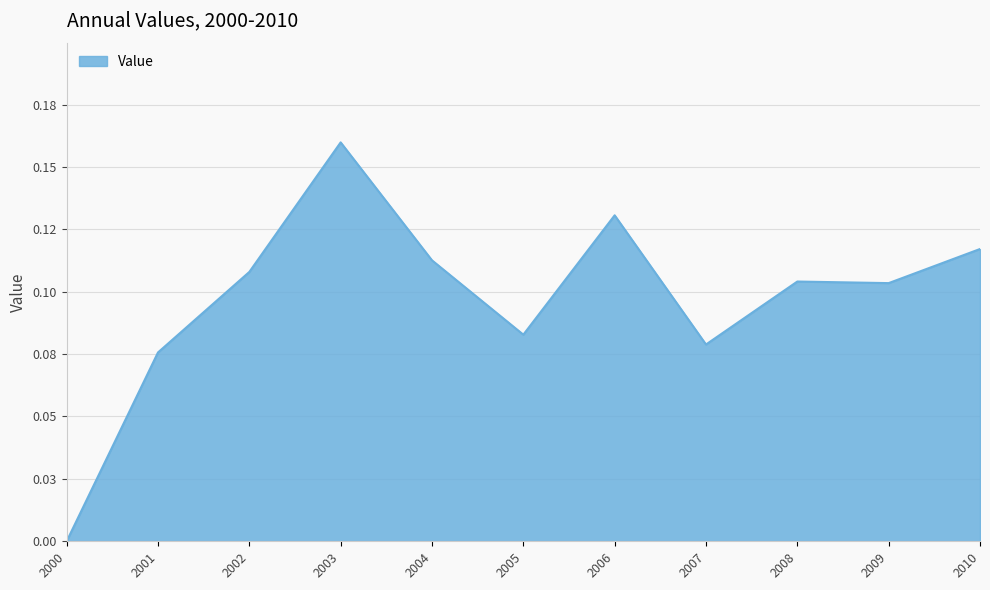

Reading left to right, what are all the values shown in this chart?

2000=0.0	2001=0.1	2002=0.1	2003=0.2	2004=0.1	2005=0.1	2006=0.1	2007=0.1	2008=0.1	2009=0.1	2010=0.1